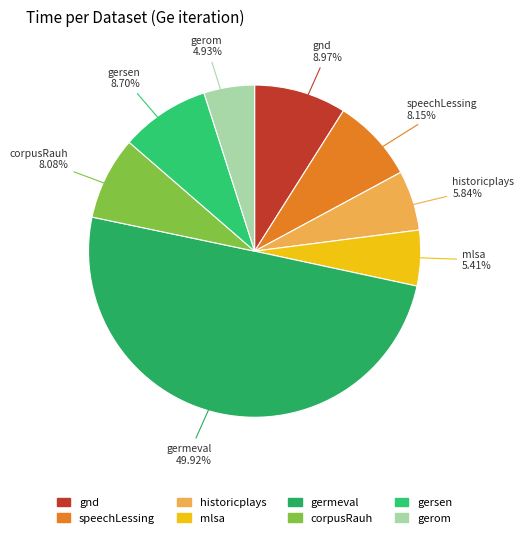

Which category has the biggest portion of the pie?

germeval